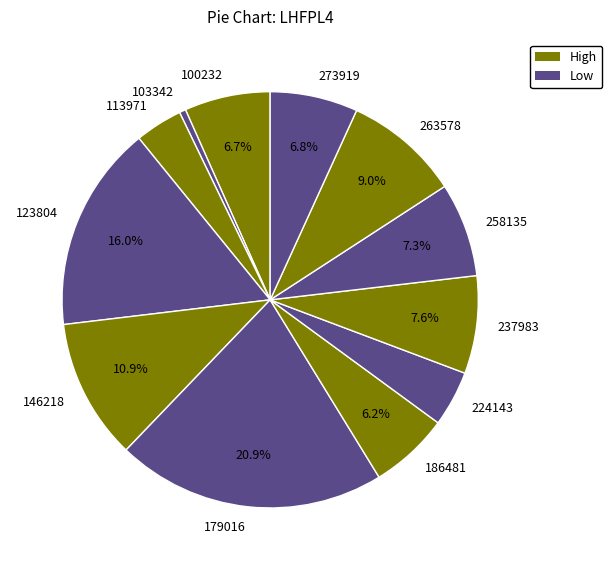

To the nearest percent, what is the difference between the largest and smallest slice percentages?

20%